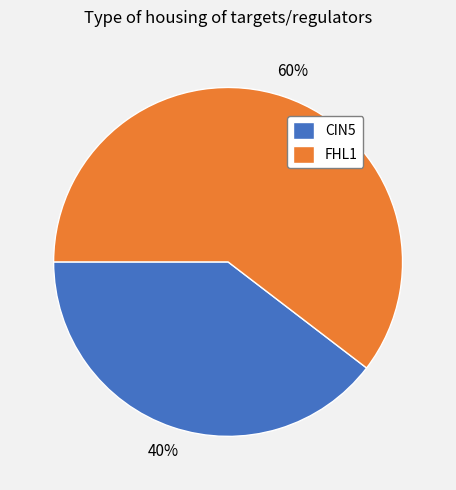

Approximately how many times larger is the value at CIN5 compared to FHL1?

0.7